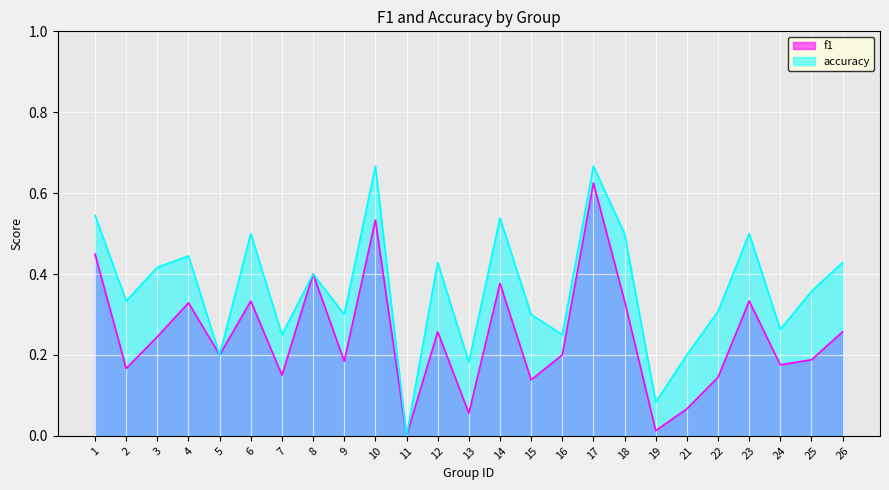

Is it true that f1 equals 0.7 at 1?

False